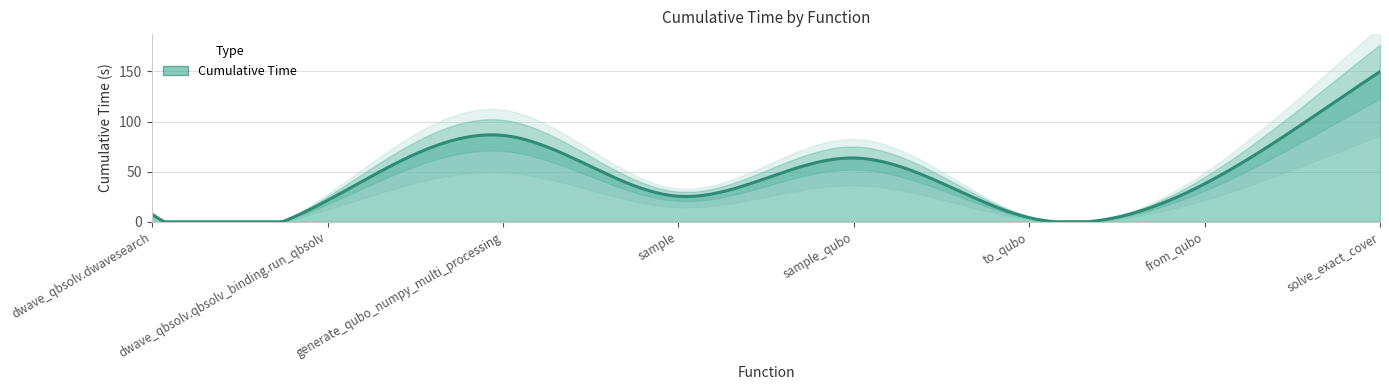

The value at dwave_qbsolv.dwavesearch is 7.4. True or false?

True